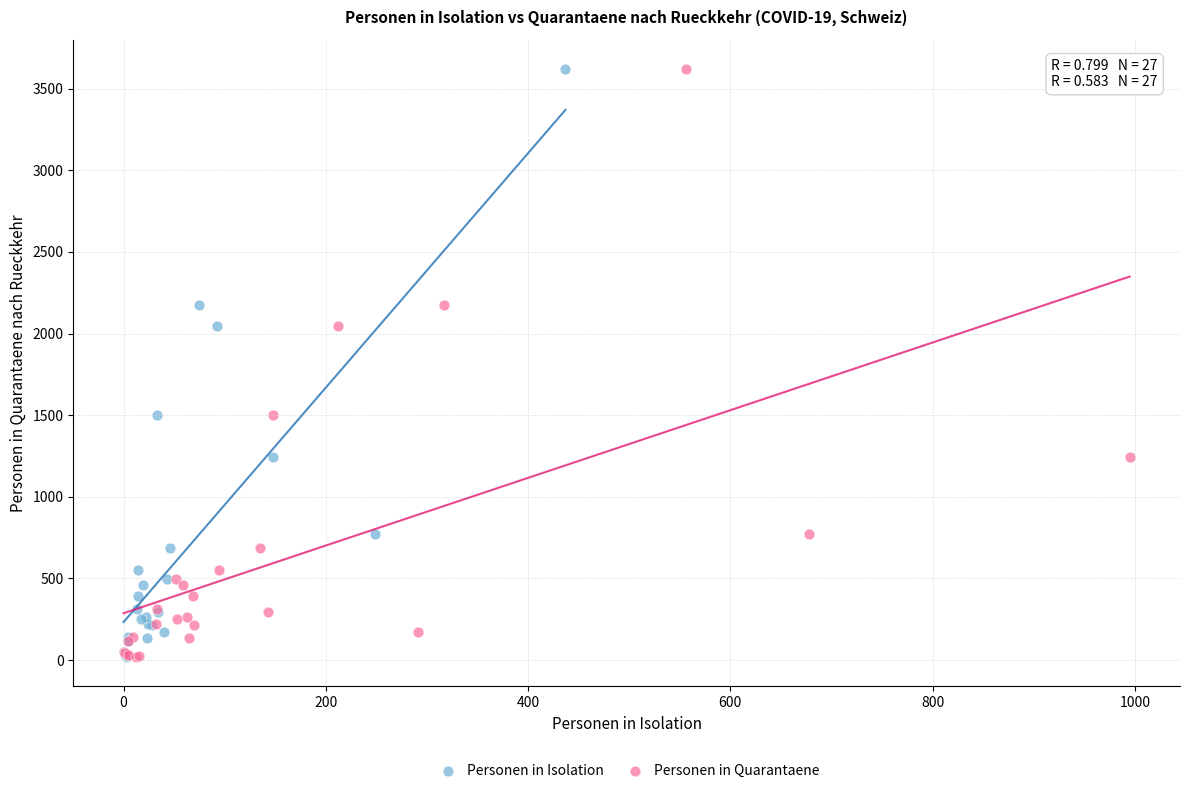

What are all the series names shown in the legend?

Personen in Isolation, Personen in Quarantaene